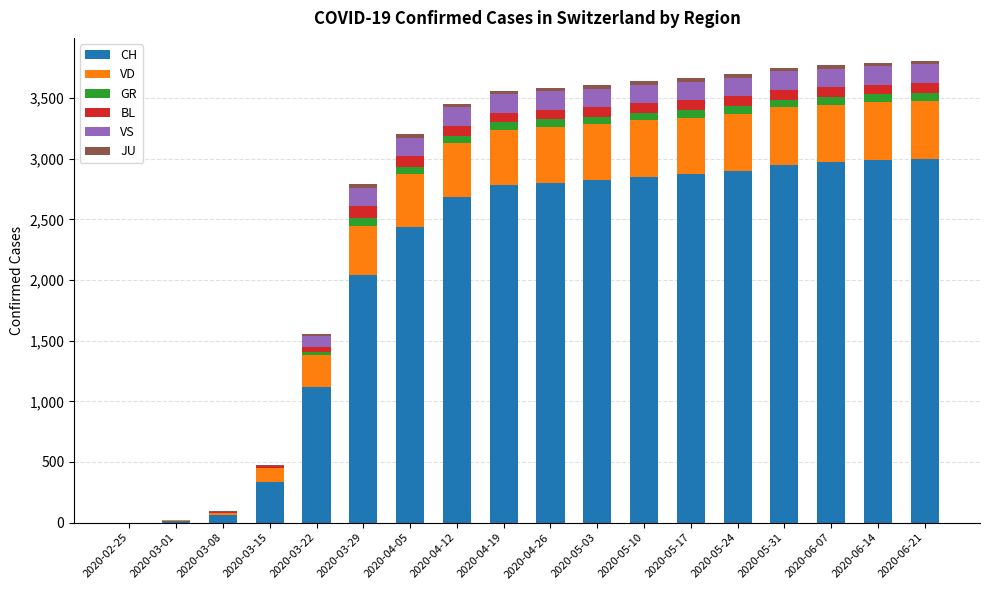

Does the chart contain stacked bars?

Yes